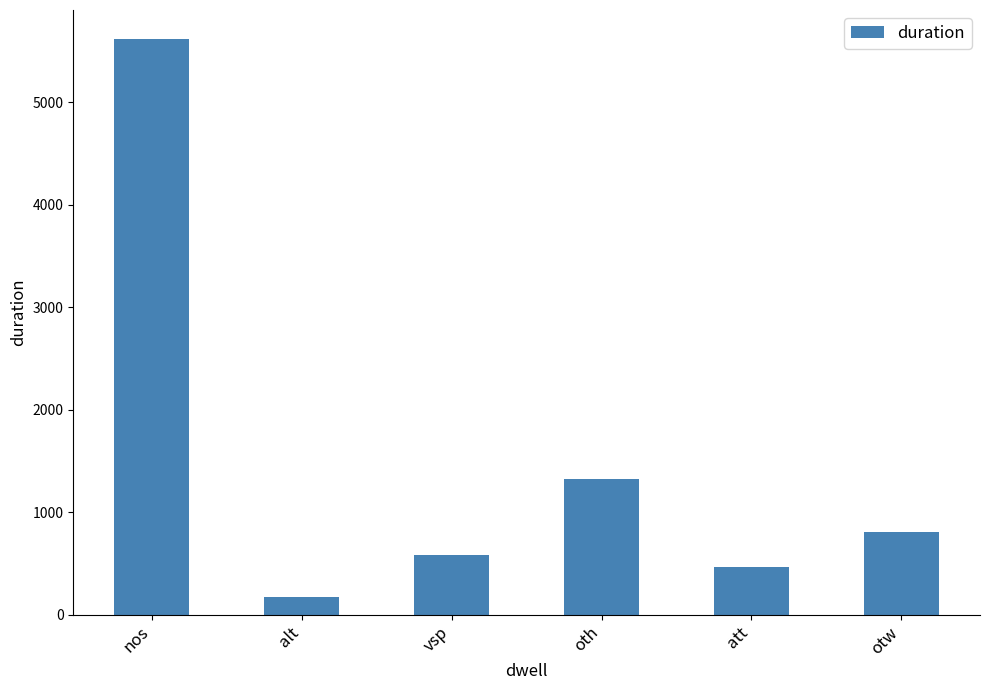

What is the sum of all values?

8956